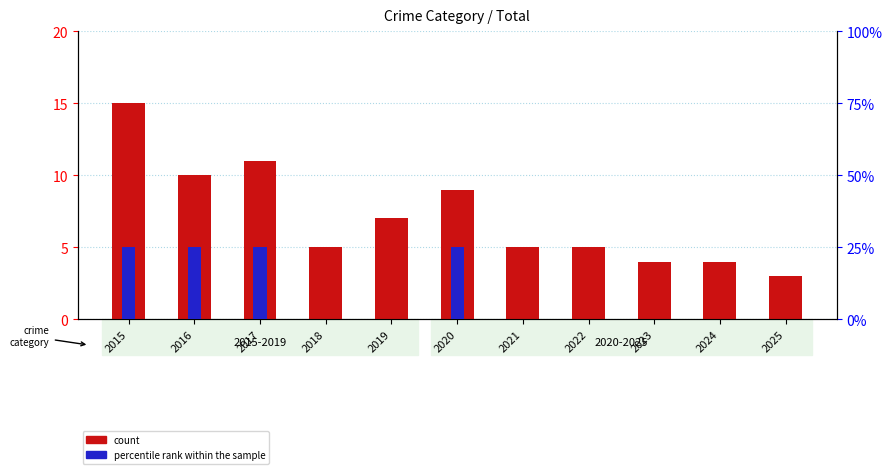

The value of count at 2018 is 5. True or false?

True